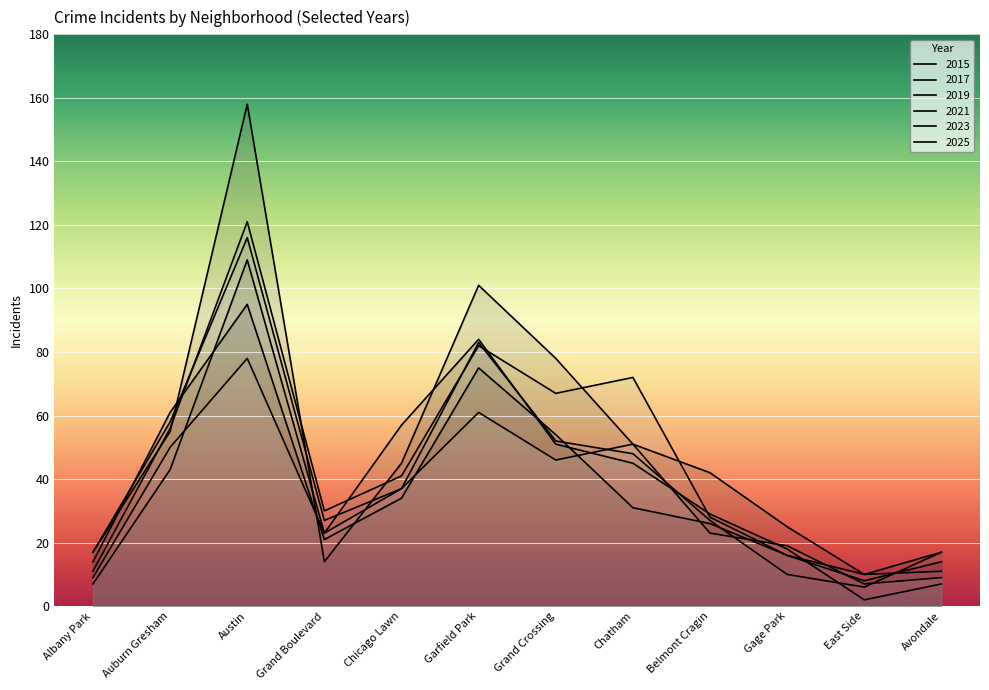

How many lines are shown in the chart?

6